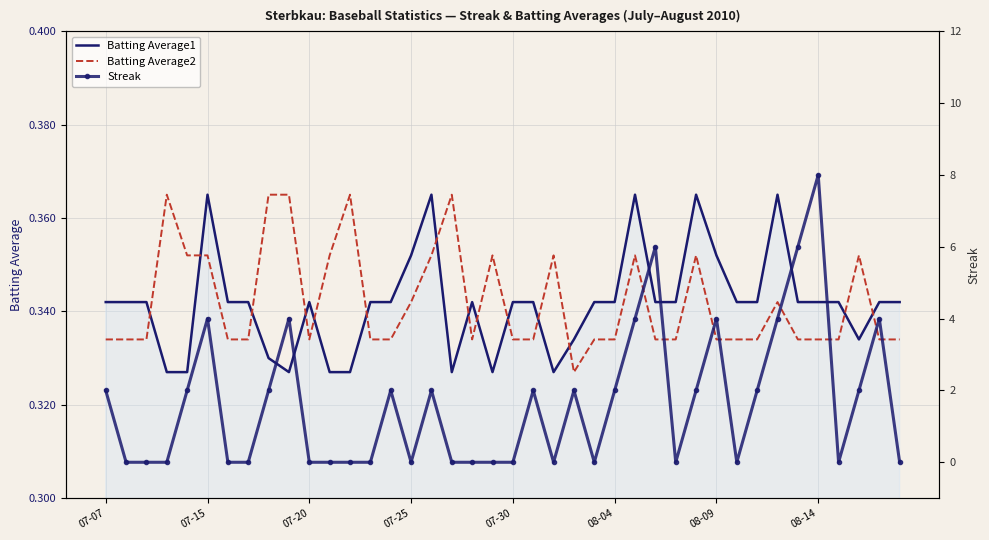

True or false: Batting Average1 has a value of 0.3 at 28.

True